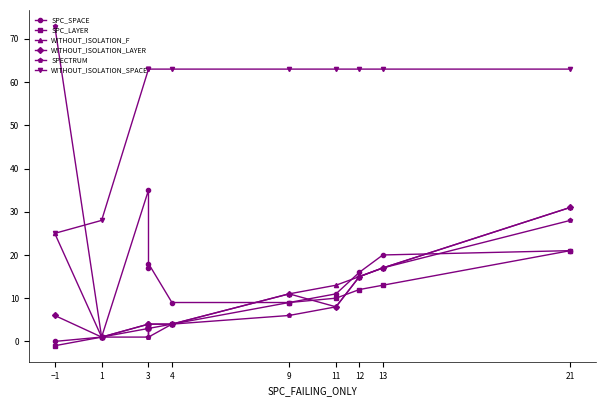

At which label does SPC_LAYER reach its minimum?

−1